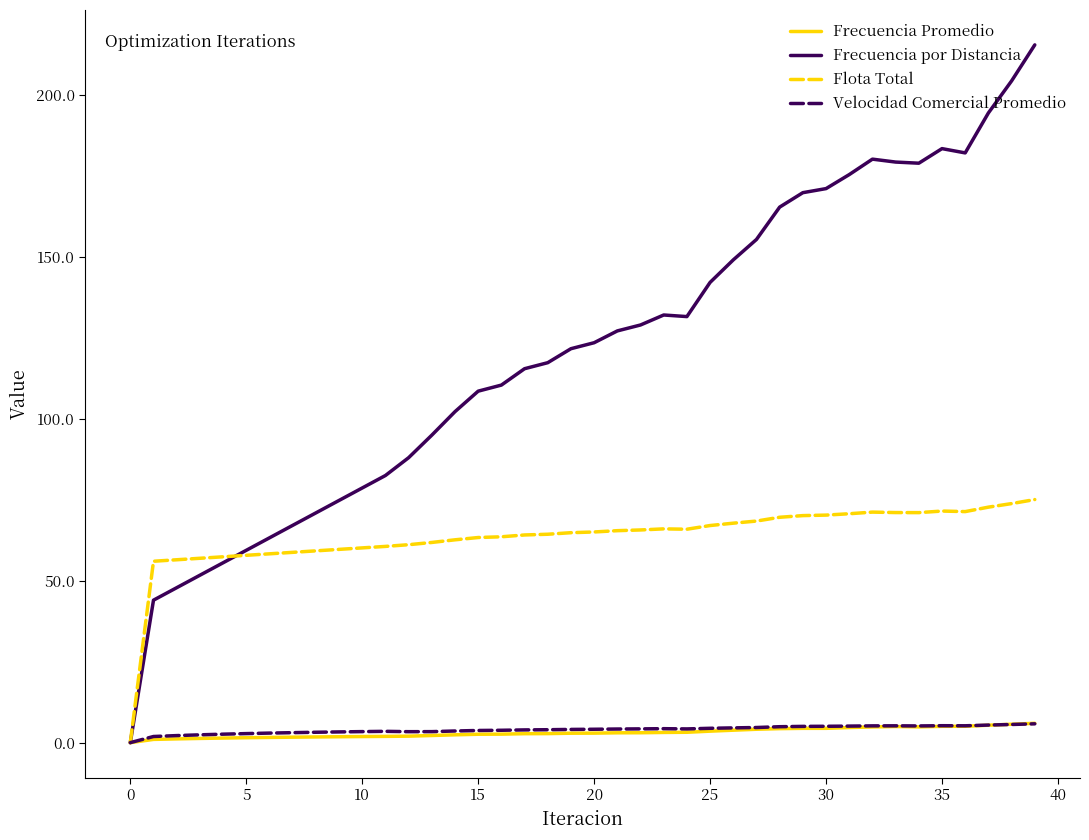

What is the average value of the Velocidad Comercial Promedio series?

4.0